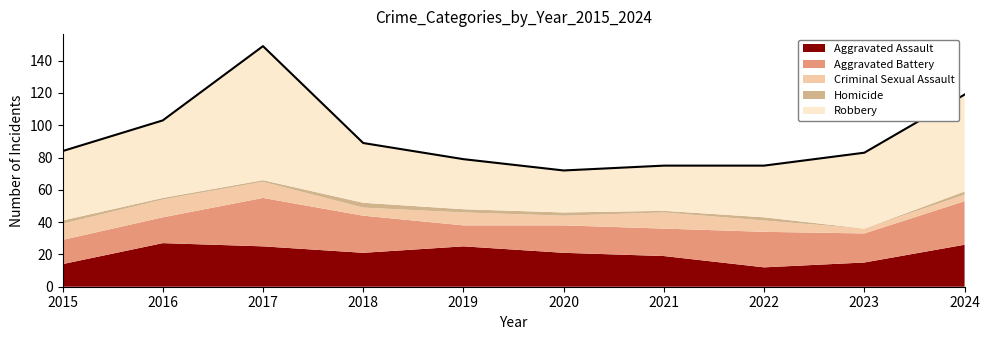

Reading left to right, transcribe all the data shown in this chart.

Aggravated Assault: 2015=14	2016=27	2017=25	2018=21	2019=25	2020=21	2021=19	2022=12	2023=15	2024=26
Aggravated Battery: 2015=15	2016=16	2017=30	2018=23	2019=13	2020=17	2021=17	2022=22	2023=18	2024=27
Criminal Sexual Assault: 2015=10	2016=11	2017=10	2018=5	2019=8	2020=6	2021=10	2022=7	2023=3	2024=4
Homicide: 2015=2	2016=1	2017=1	2018=3	2019=2	2020=2	2021=1	2022=2	2023=0	2024=2
Robbery: 2015=43	2016=48	2017=83	2018=37	2019=31	2020=26	2021=28	2022=32	2023=47	2024=60